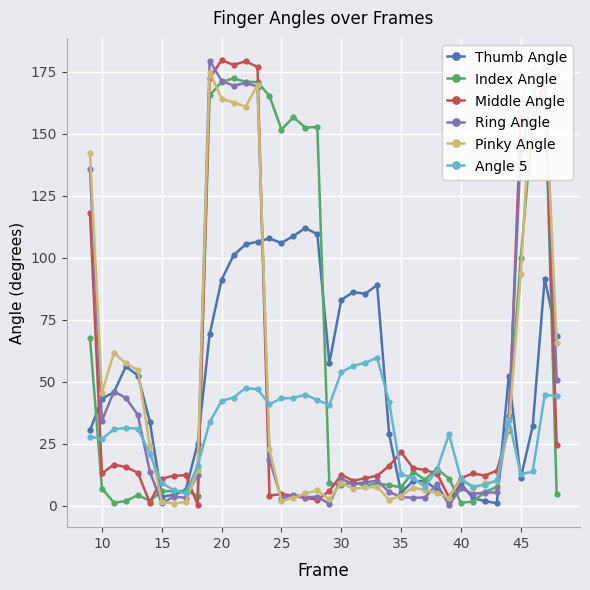

True or false: Index Angle has more than 1 interior local peaks.

True